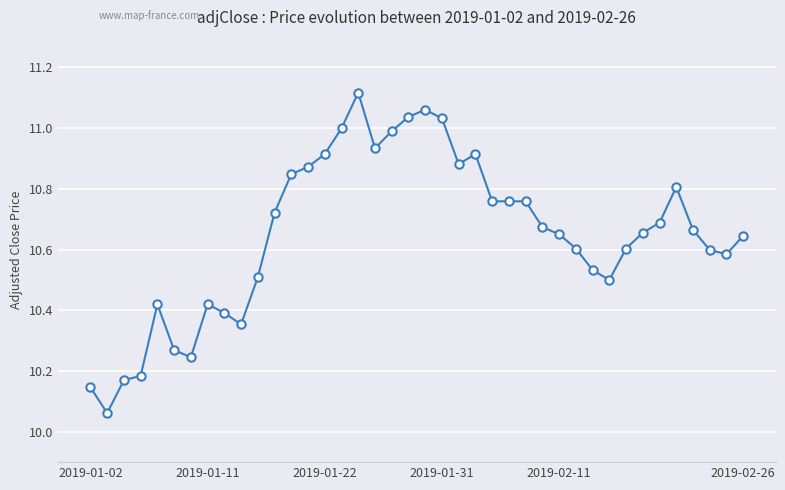

What is the sum of all values?

426.0